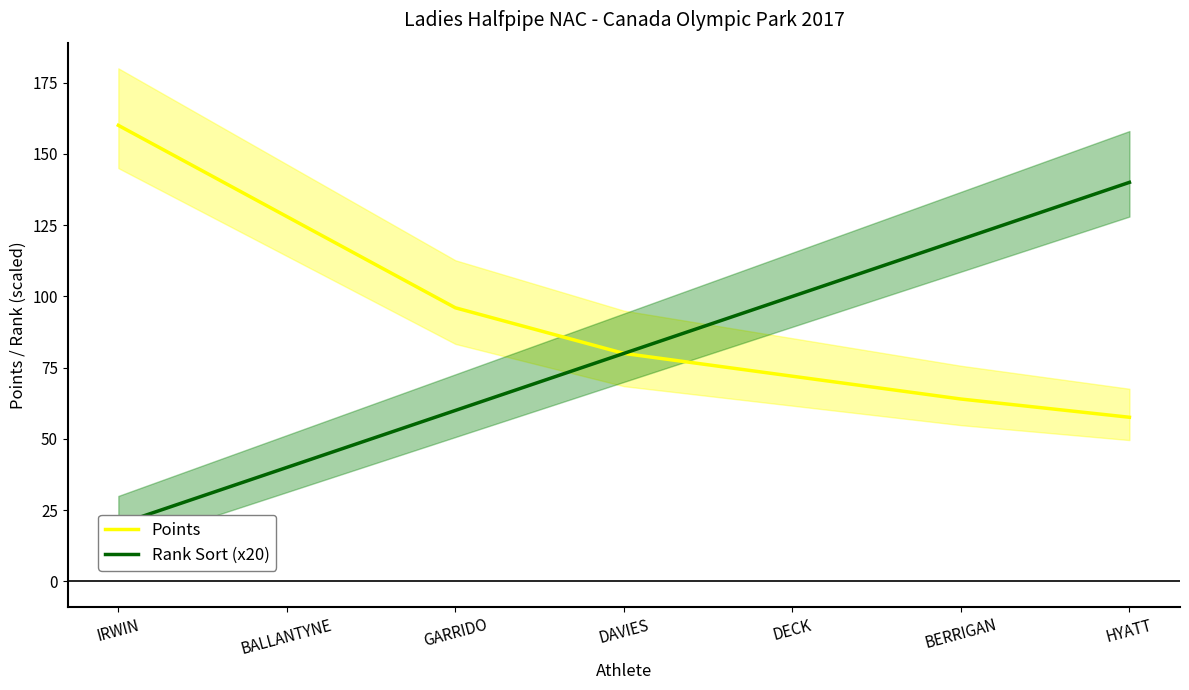

What is the lowest value of the Points series?

57.6